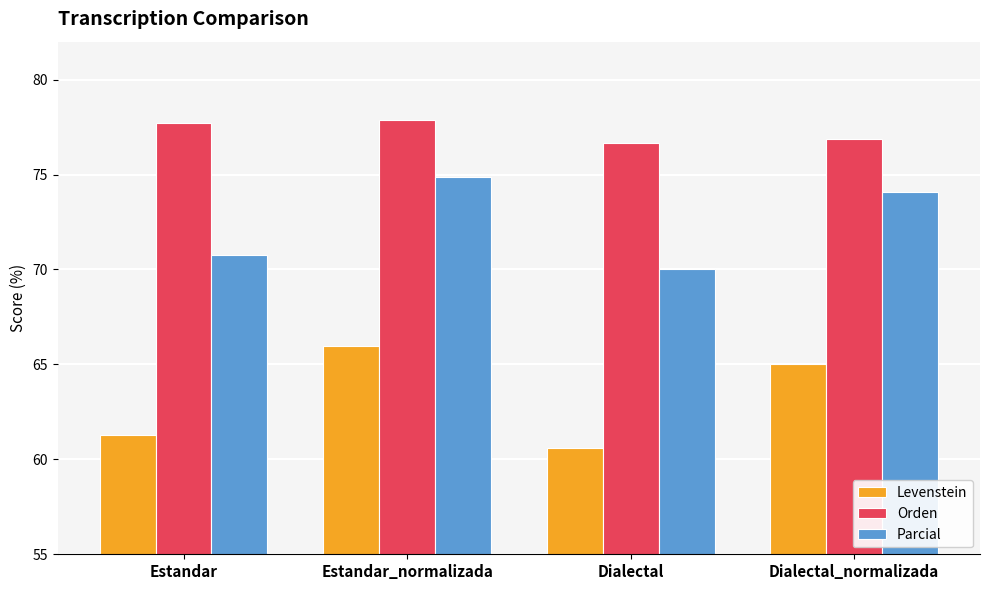

Rank the series by their maximum value, from highest to lowest.

Orden, Parcial, Levenstein